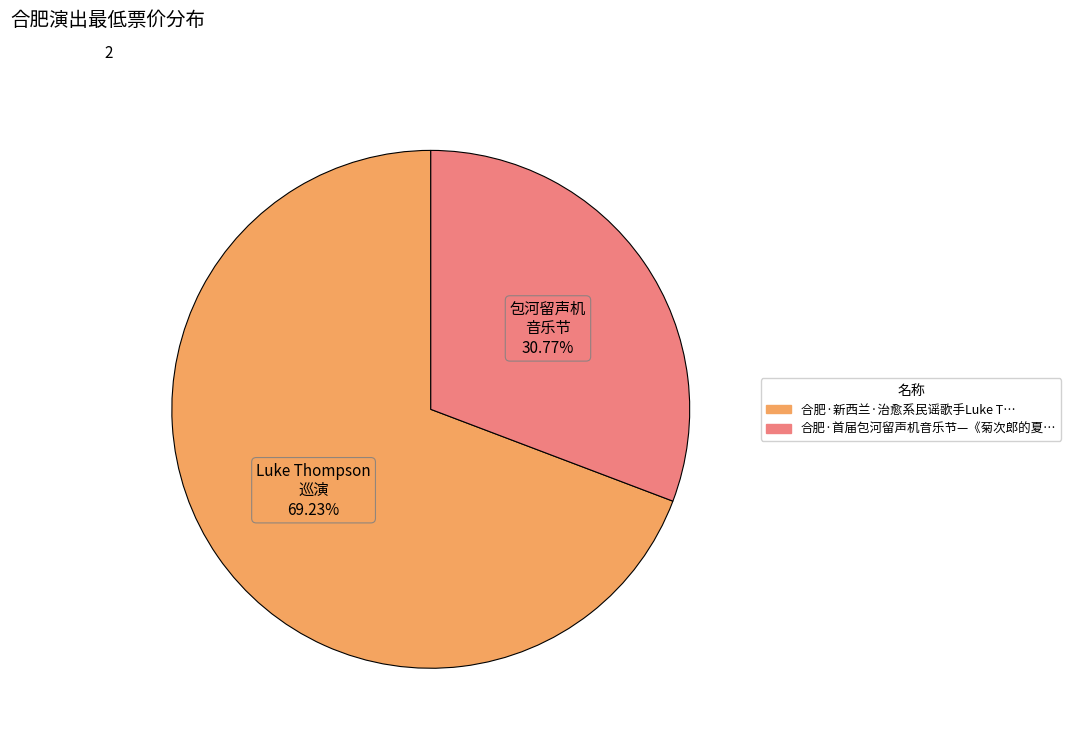

Does any single category account for the majority?

Yes